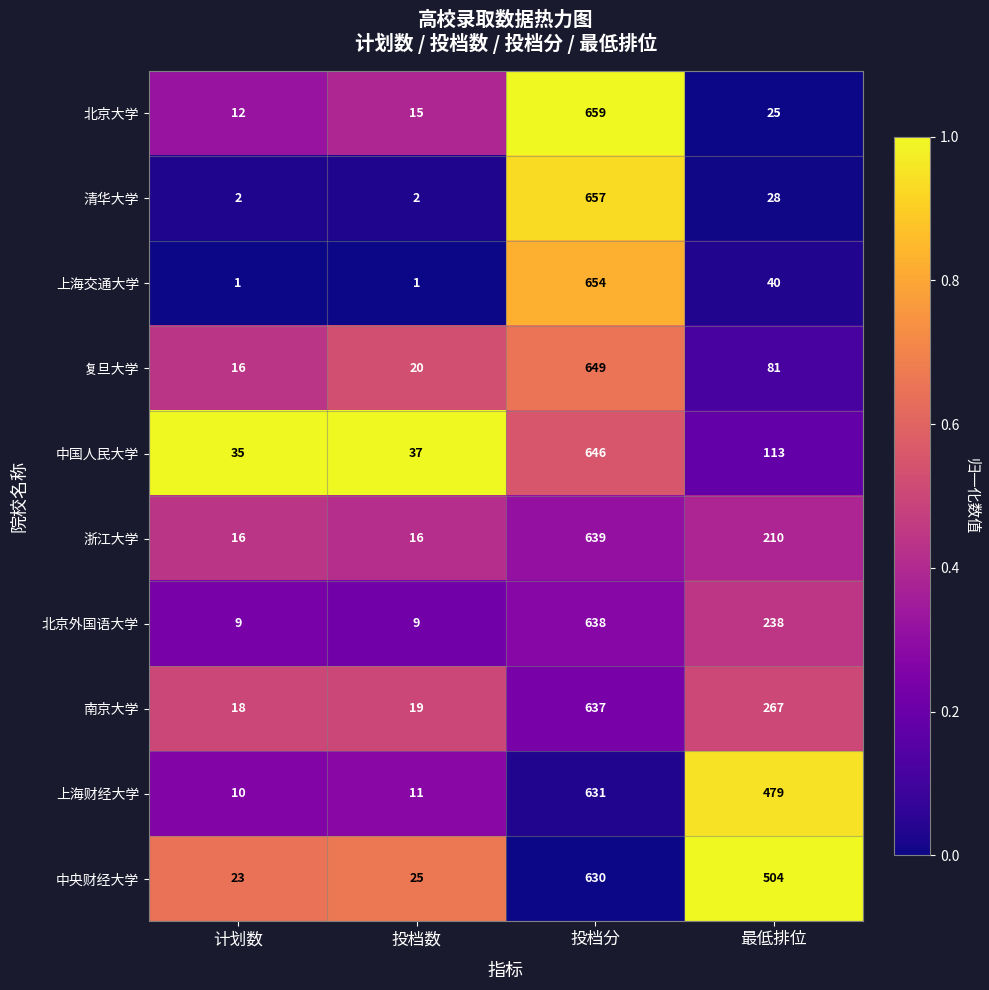

Which series changed the most between 计划数 and 投档分?

清华大学